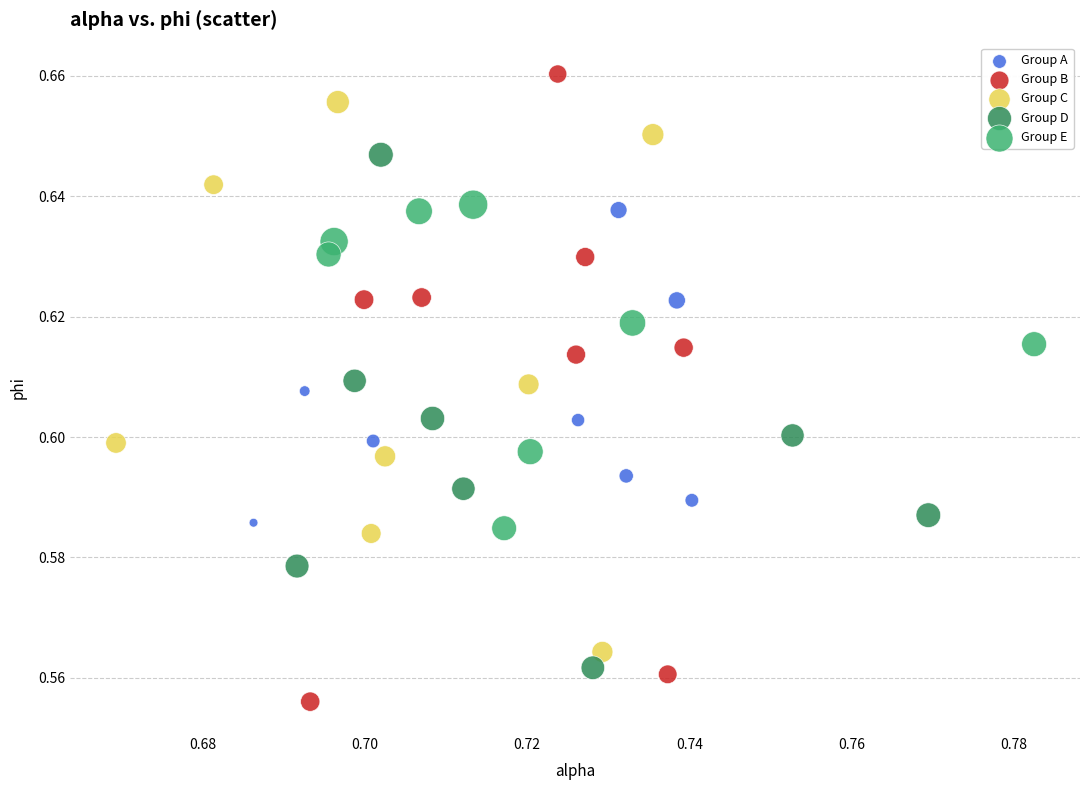

Which series reaches the maximum Y coordinate?

Group B